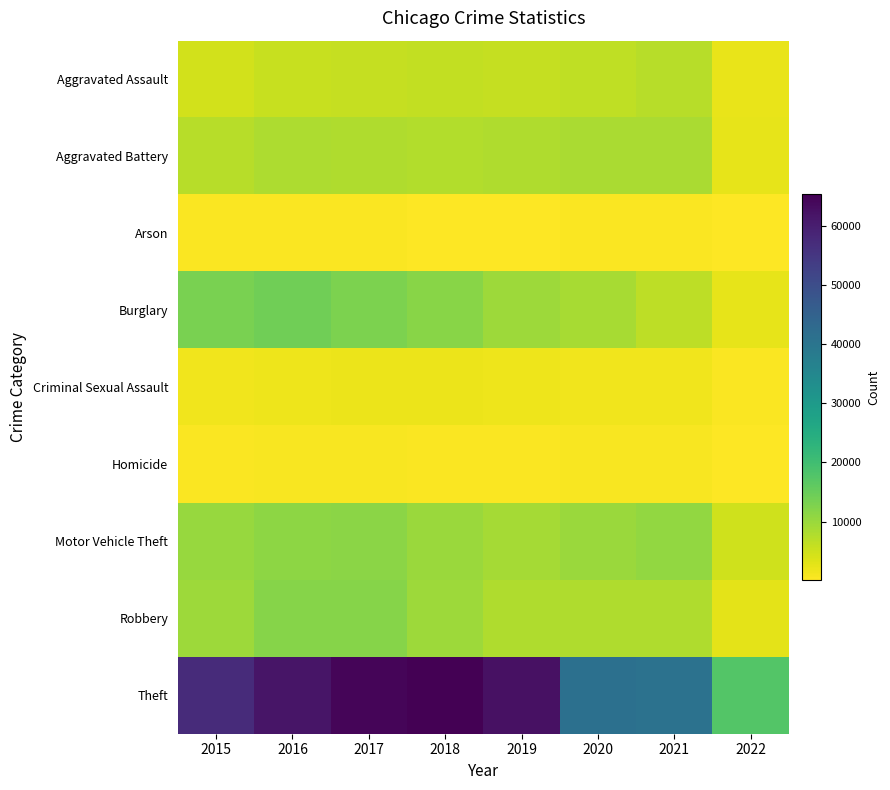

Which series has the largest total across all categories?

Theft